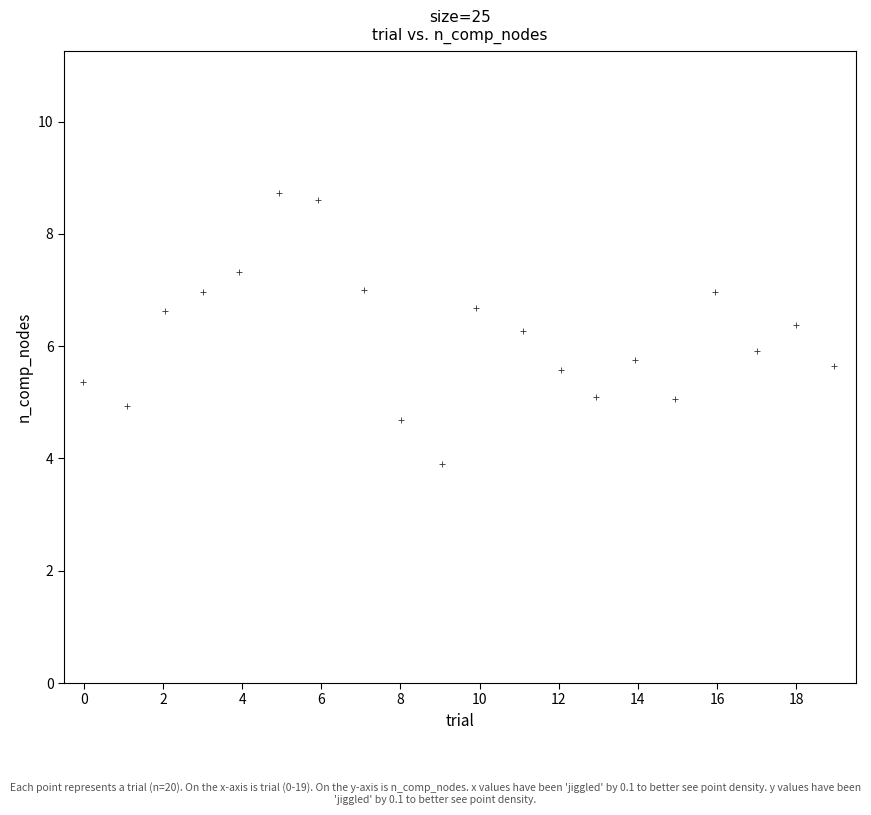

What is the range of Y values (max minus min)?

4.8